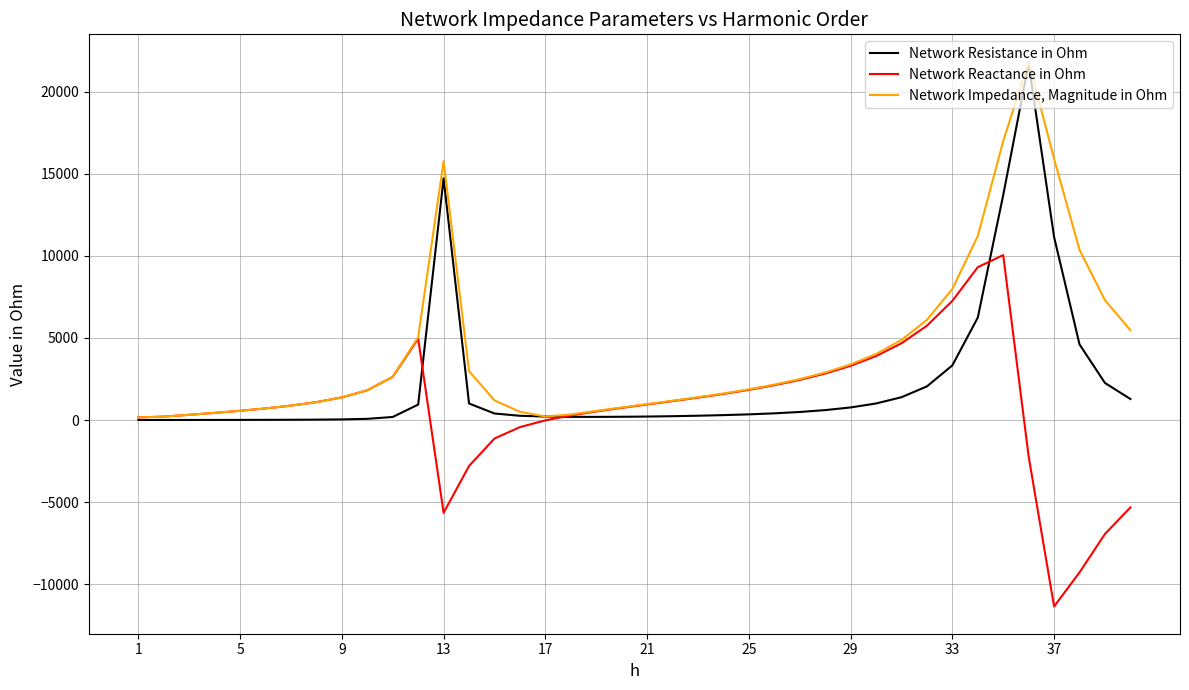

List the series in order of their peak value, highest first.

Network Impedance, Magnitude in Ohm, Network Resistance in Ohm, Network Reactance in Ohm